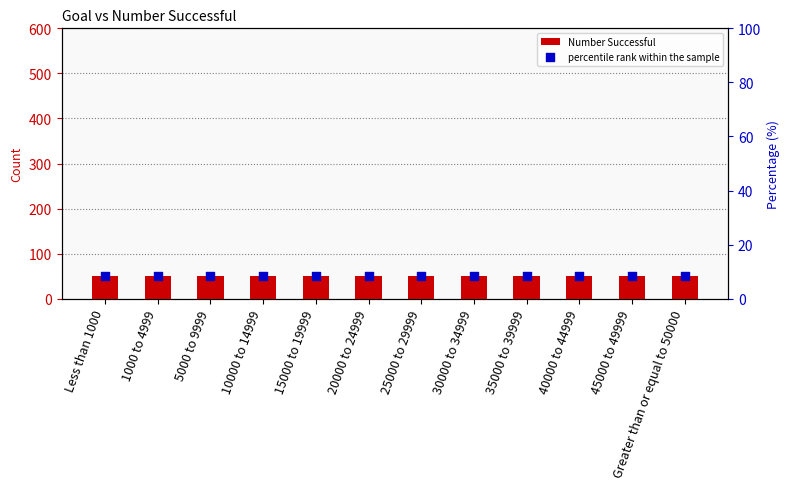

Which series contains the lowest Y value?

percentile rank within the sample